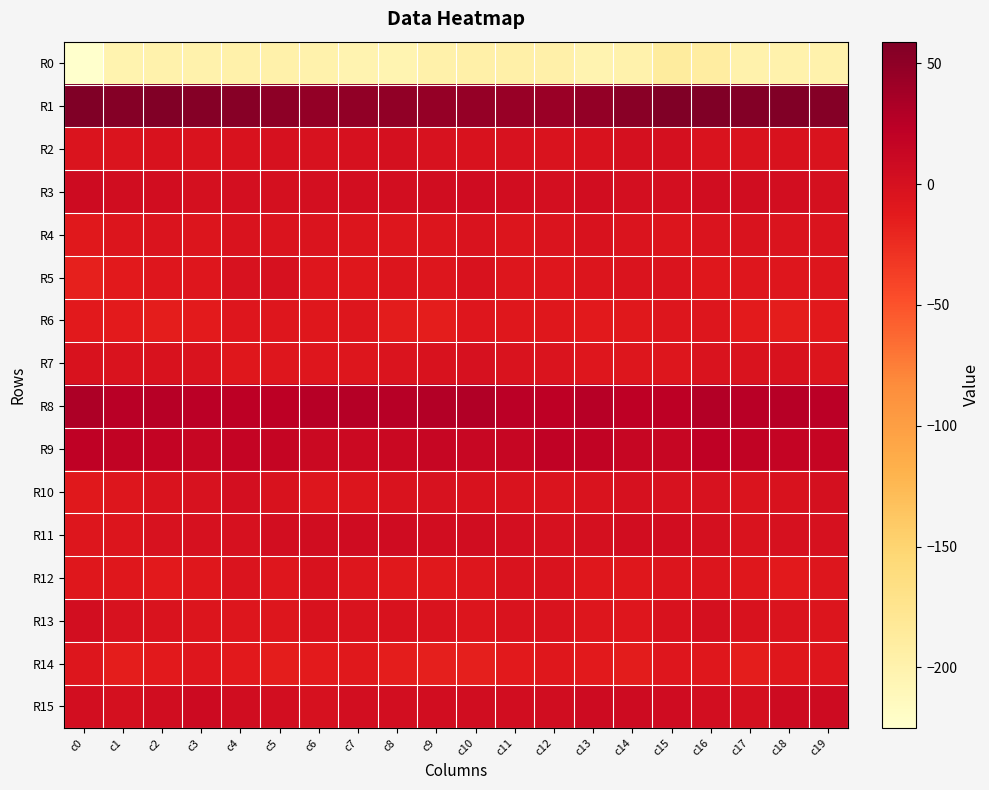

At how many categories does at least one series exceed 0?

20